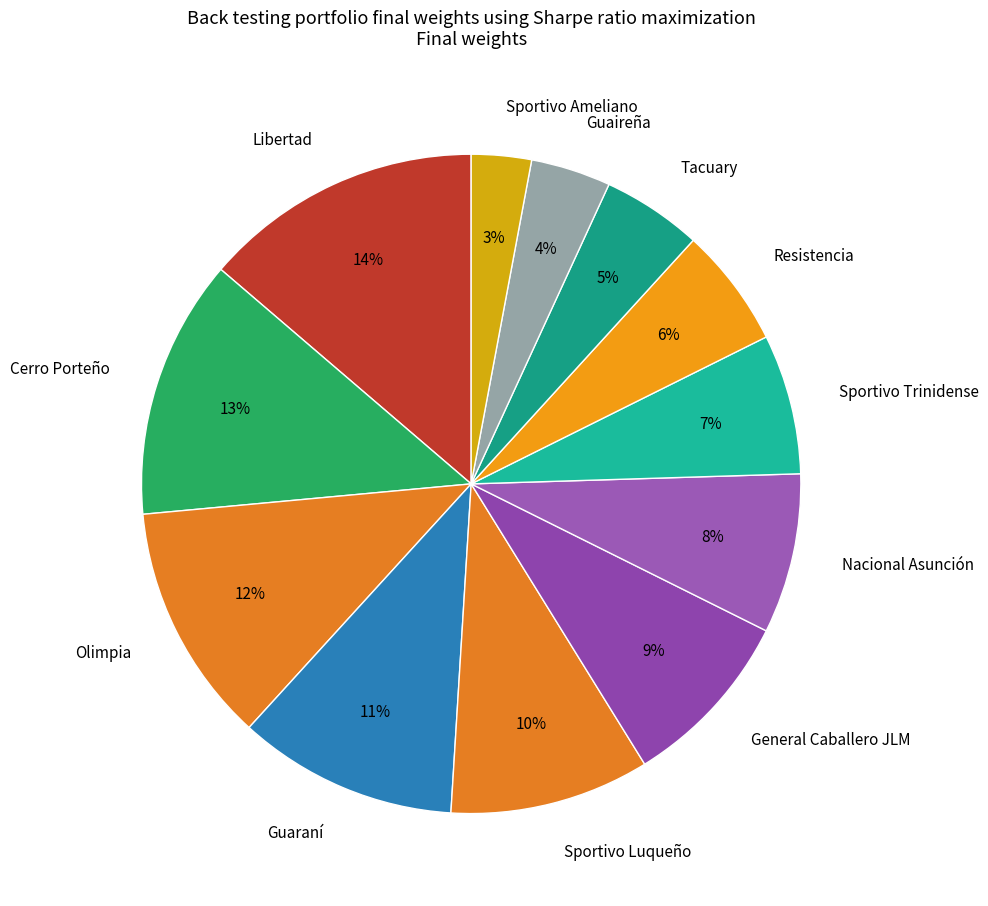

To the nearest percent, what is the combined percentage of Guaireña and Olimpia?

16%